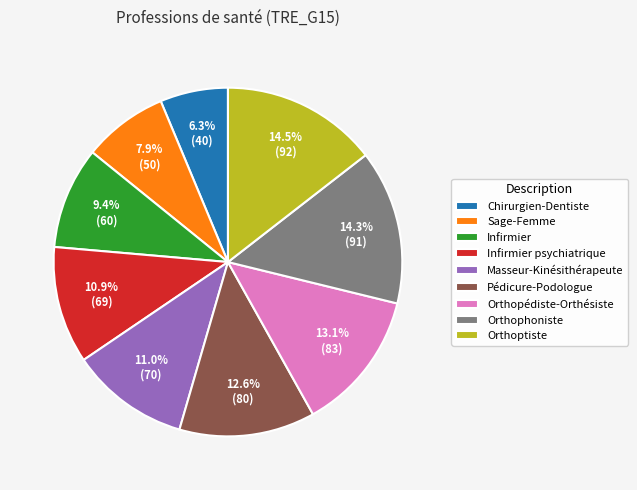

True or false: Masseur-Kinésithérapeute accounts for 18% of the total.

False